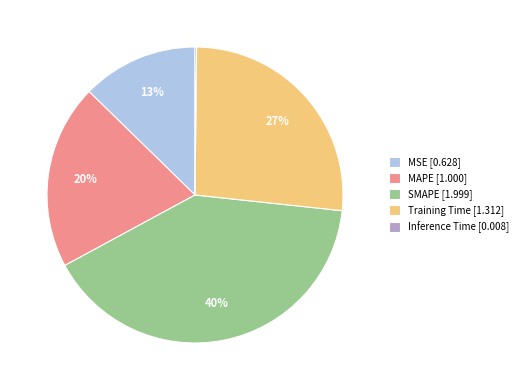

Which has a higher value, SMAPE or Training Time?

SMAPE